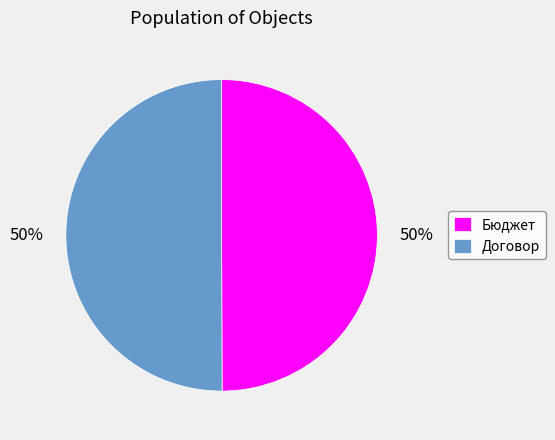

To the nearest percent, what is the combined percentage of Бюджет and Договор?

100%